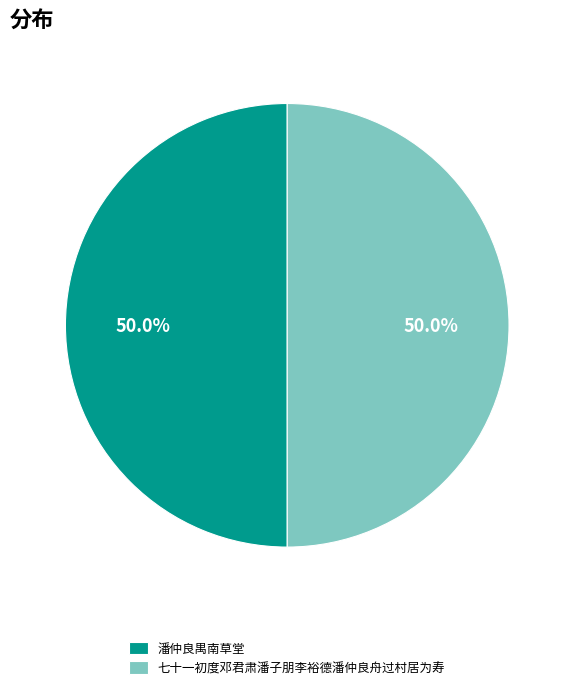

To the nearest percent, what is the combined percentage of 潘仲良禺南草堂 and 七十一初度邓君肃潘子朋李裕德潘仲良舟过村居为寿?

100%